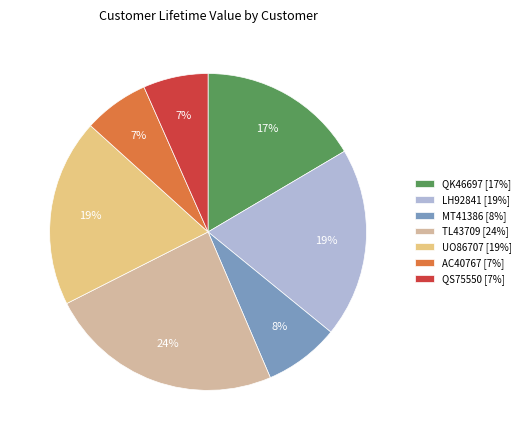

Approximately how many times larger is the value at AC40767 [7%] compared to QS75550 [7%]?

1.0